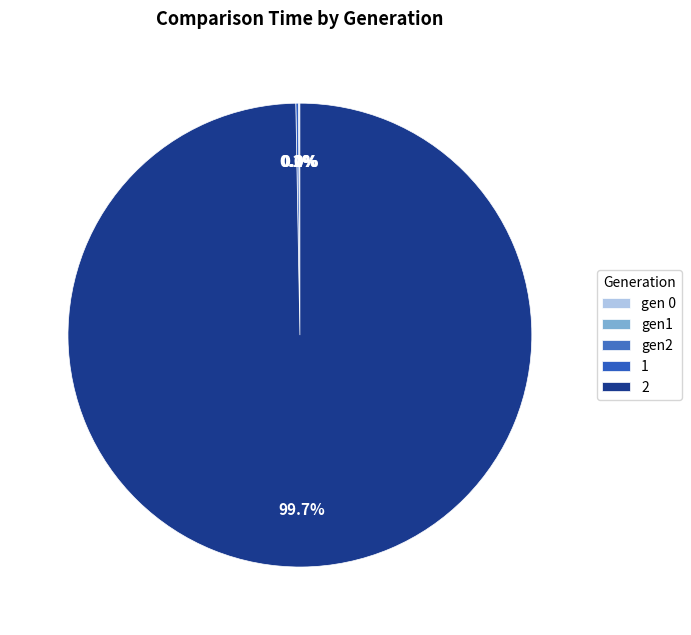

What is the total percentage of gen2 and 2?

99.8%